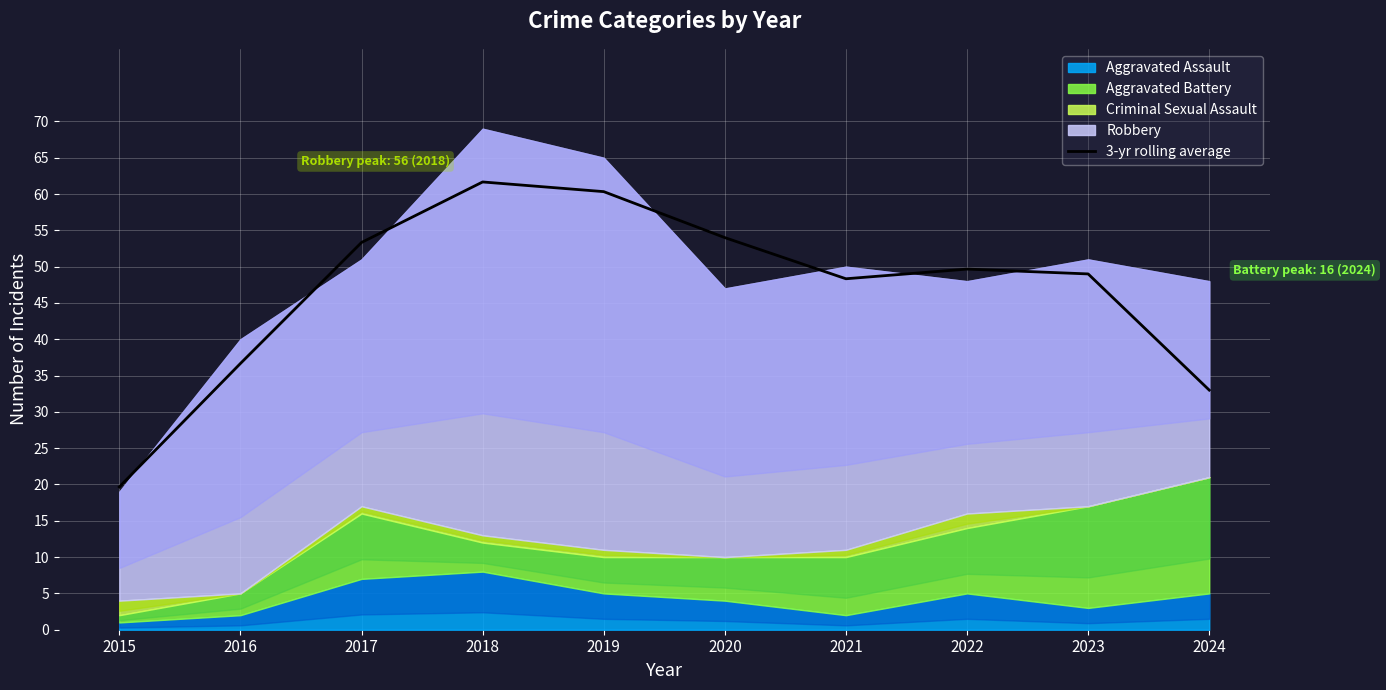

Where does the data first go above 49?

2017